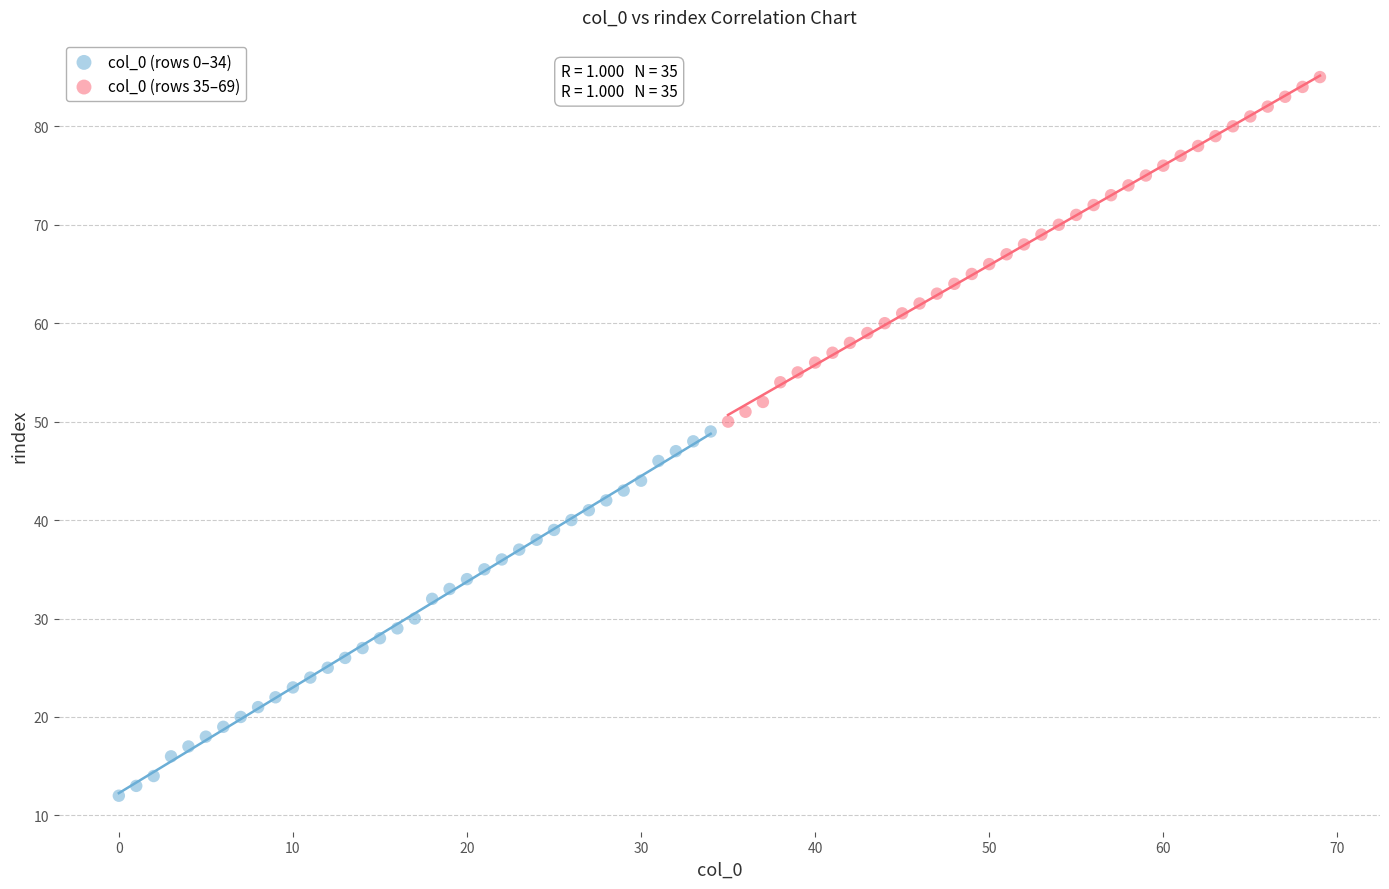

Which series contains the lowest Y value?

col_0 (rows 0–34)